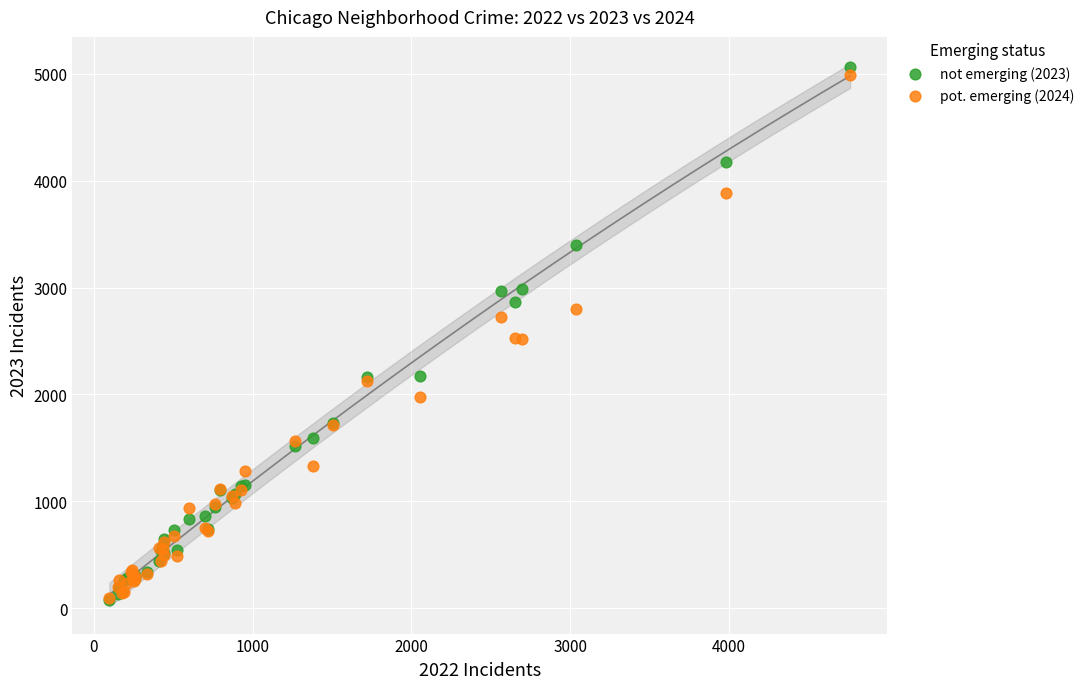

Which series contains the highest Y value?

not emerging (2023)